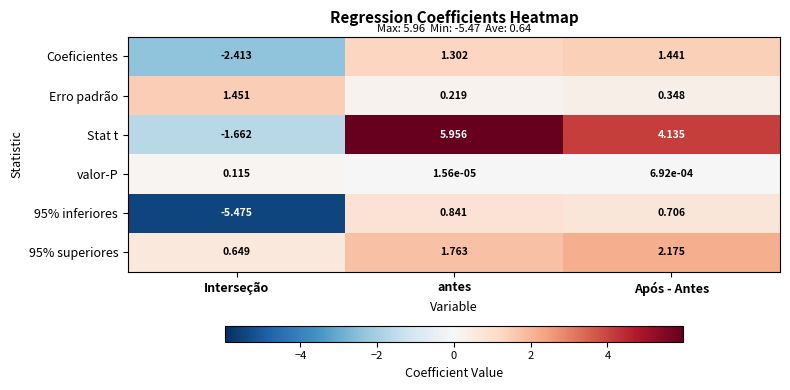

How many values in the Stat t series exceed 4?

2